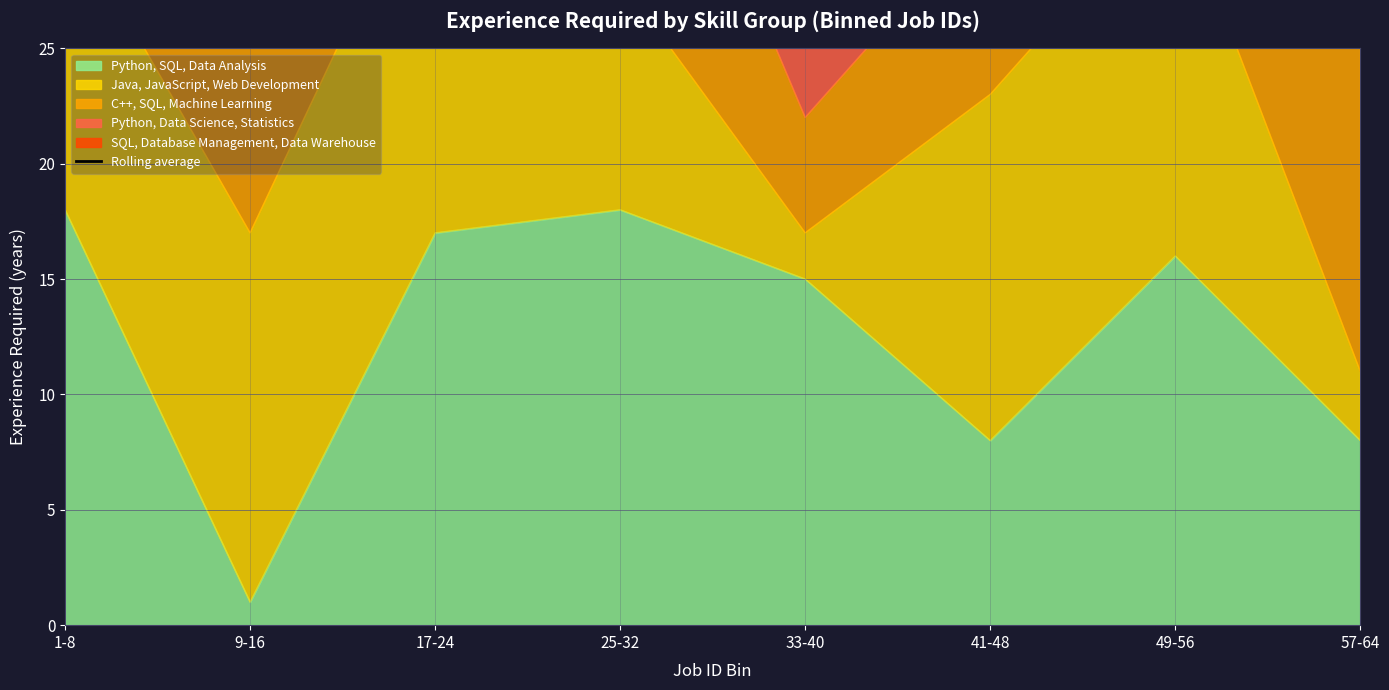

Is it true that Python, SQL, Data Analysis equals 6 at 17-24?

False